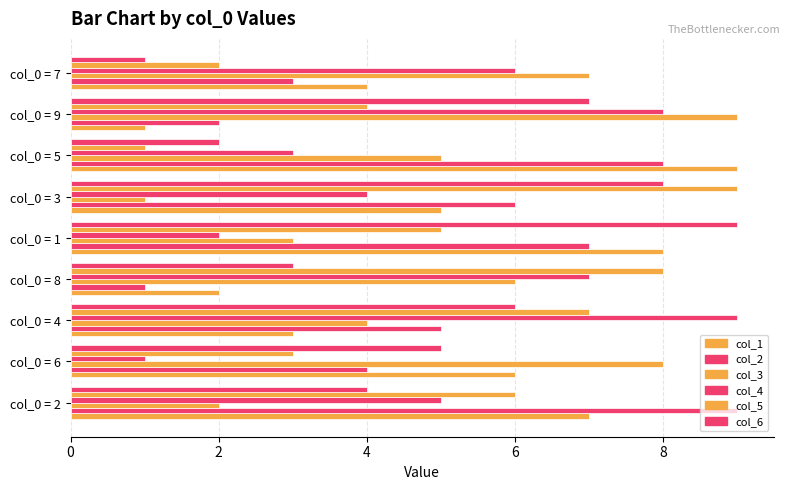

Count the number of categories in the chart.

9